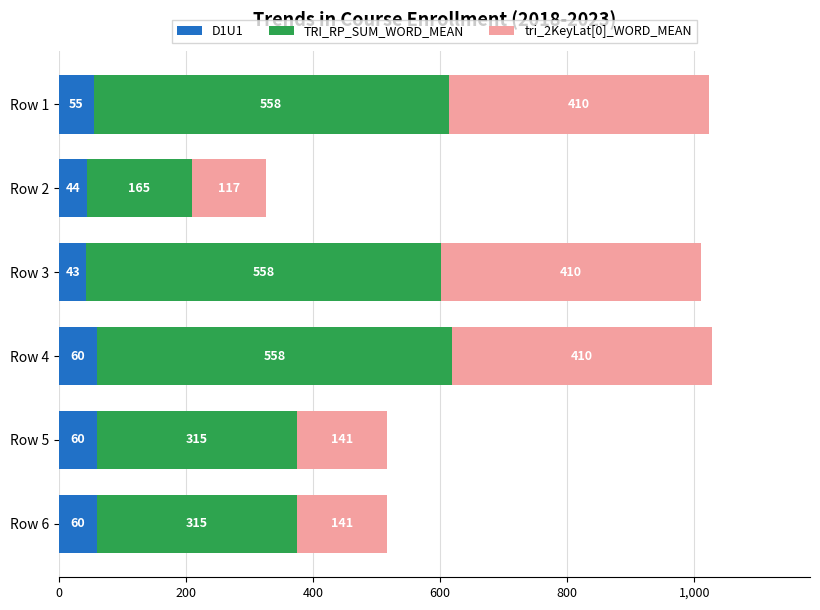

At which category is the sum across all series the highest?

Row 4